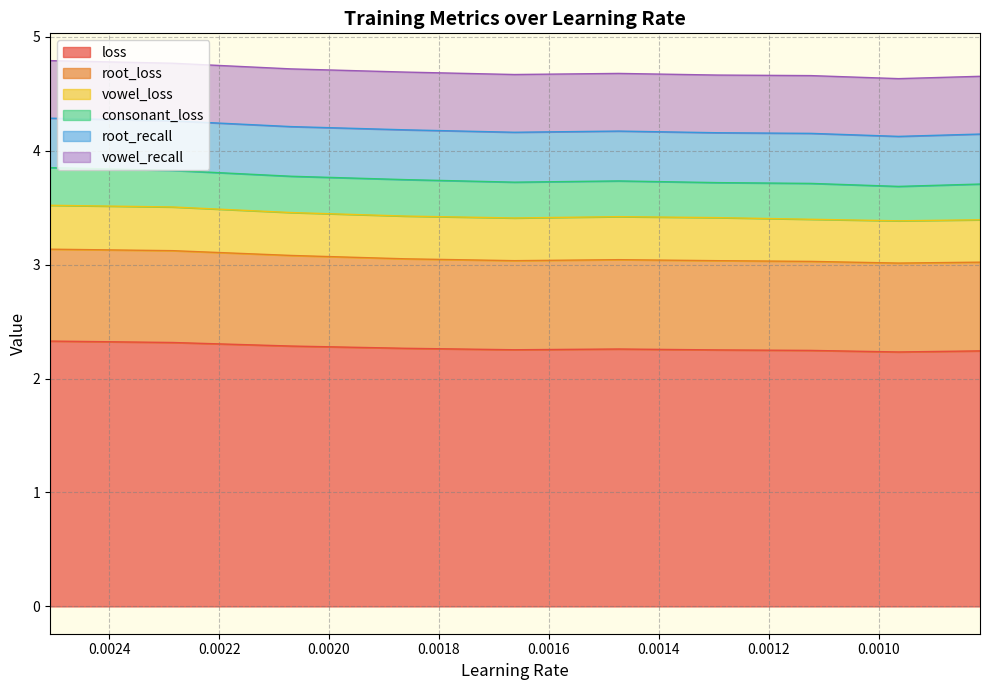

Rank the series by their maximum value, from highest to lowest.

loss, root_loss, vowel_recall, root_recall, vowel_loss, consonant_loss